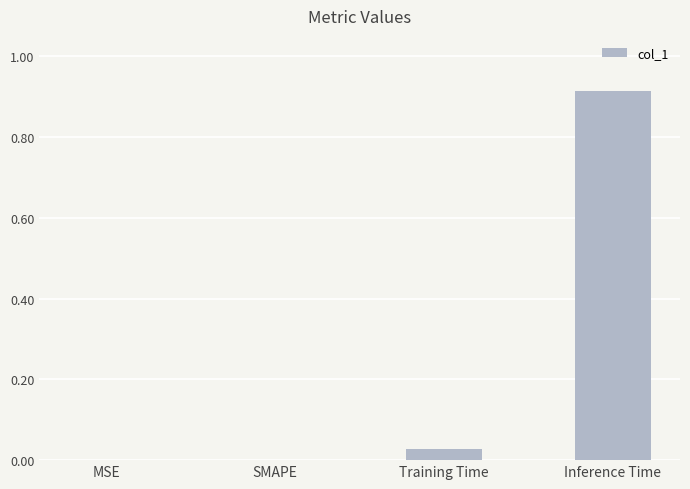

What is the average value?

0.2